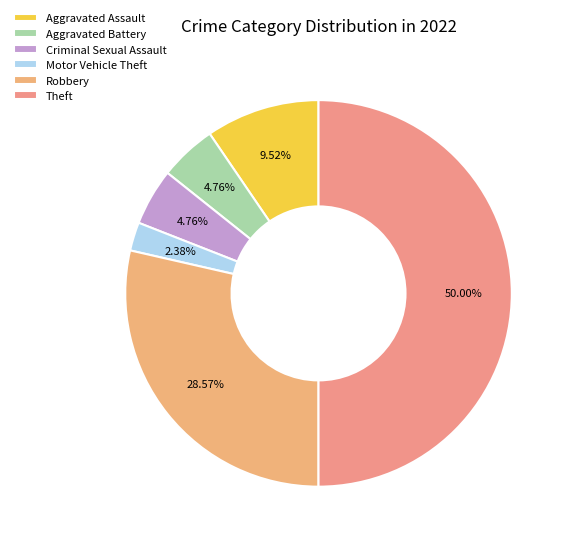

Combined, do Motor Vehicle Theft and Robbery account for over 50%?

No